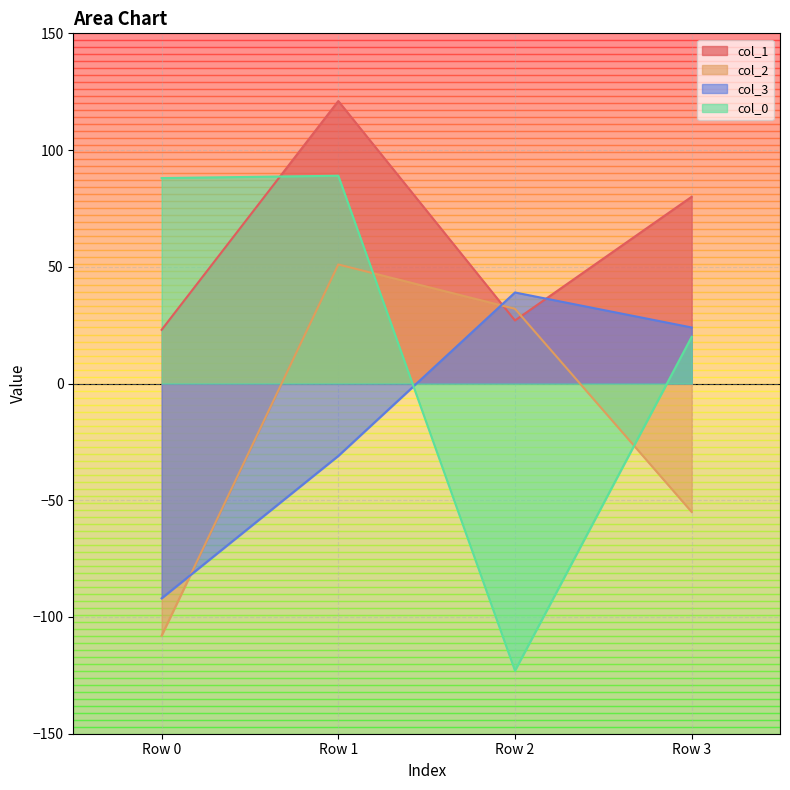

How many intersections are there between col_2 and col_0?

2